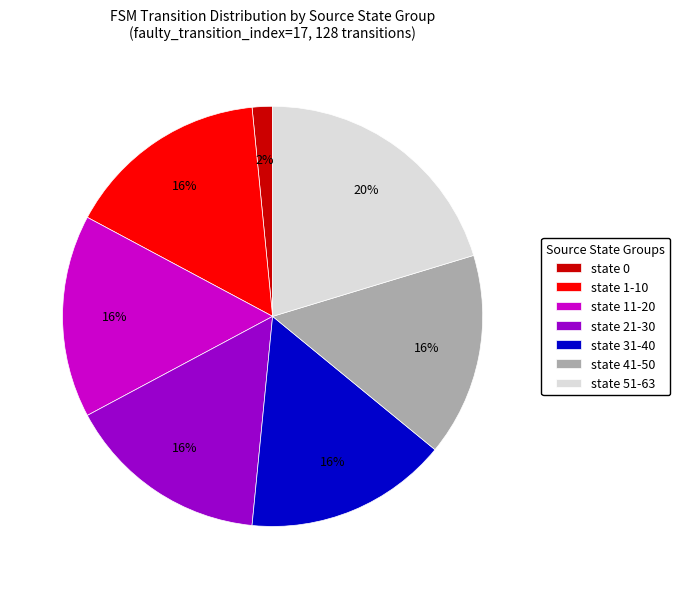

True or false: state 31-40 accounts for 16% of the total.

True